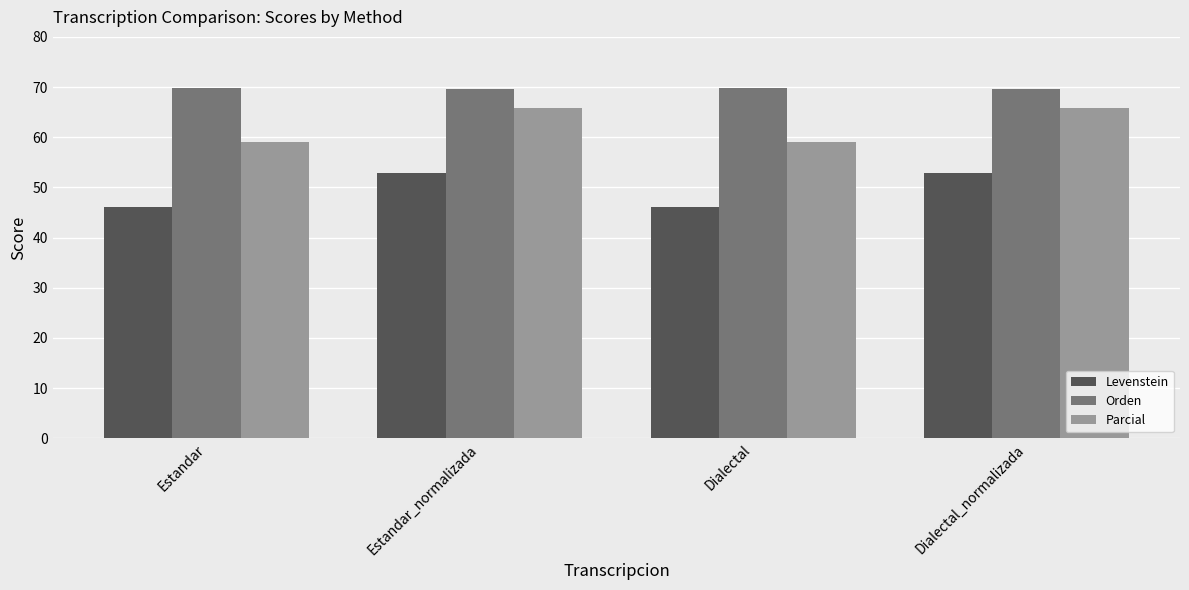

What is the difference between the second highest and second lowest values in the Parcial series?

6.9